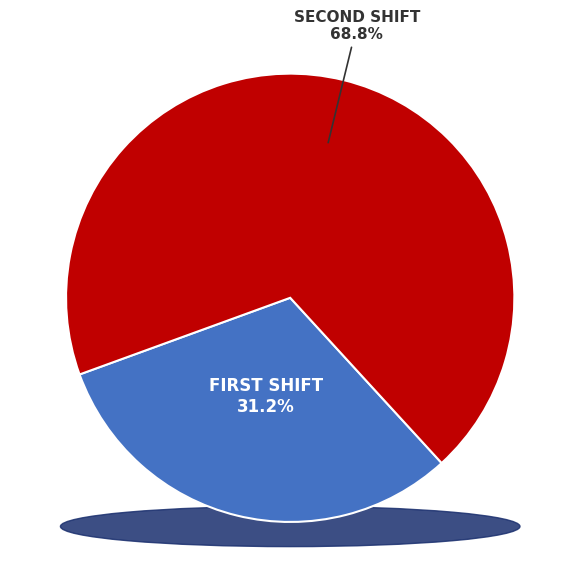

How many segments does this pie chart have?

2